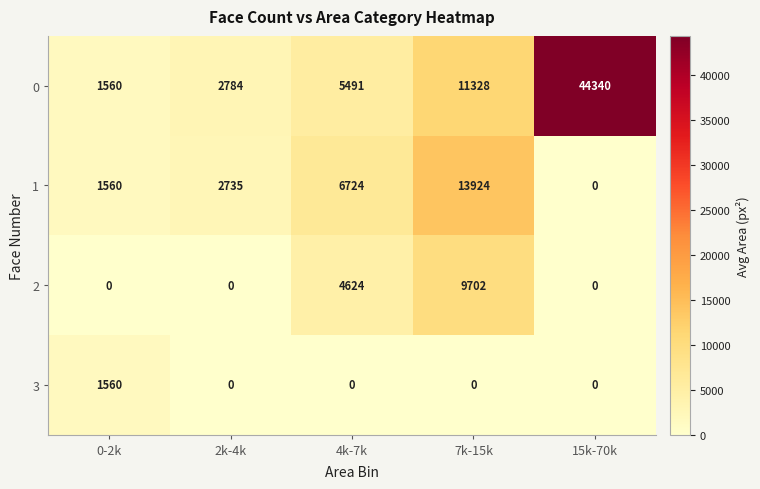

What is the average value of the 0 series?

13101